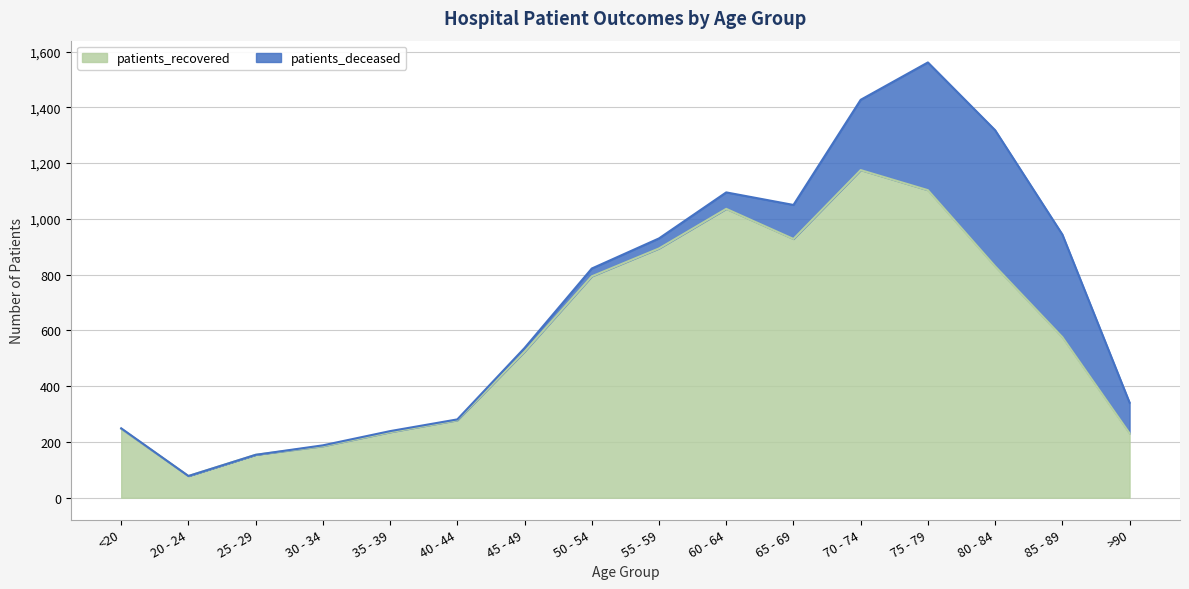

What is the smallest value displayed?

78